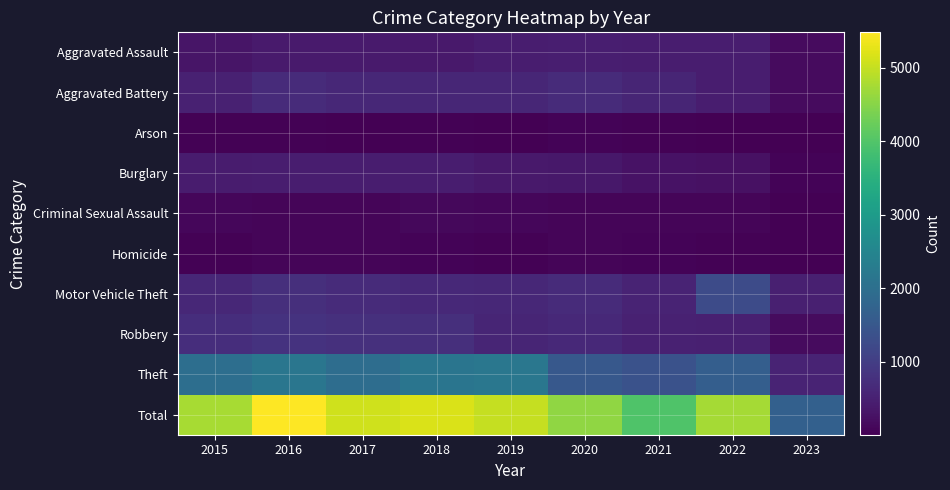

Reading right to left, transcribe all the data shown in this chart.

Aggravated Assault: 2023=174	2022=457	2021=452	2020=468	2019=452	2018=392	2017=396	2016=402	2015=323
Aggravated Battery: 2023=180	2022=446	2021=587	2020=691	2019=608	2018=600	2017=623	2016=691	2015=515
Arson: 2023=11	2022=30	2021=43	2020=55	2019=32	2018=37	2017=23	2016=40	2015=35
Burglary: 2023=69	2022=251	2021=280	2020=363	2019=383	2018=443	2017=453	2016=451	2015=422
Criminal Sexual Assault: 2023=27	2022=93	2021=82	2020=89	2019=102	2018=122	2017=90	2016=87	2015=105
Homicide: 2023=15	2022=48	2021=69	2020=81	2019=53	2018=56	2017=82	2016=87	2015=50
Motor Vehicle Theft: 2023=488	2022=1270	2021=560	2020=674	2019=611	2018=631	2017=680	2016=756	2015=614
Robbery: 2023=162	2022=497	2021=506	2020=639	2019=577	2018=741	2017=780	2016=819	2015=726
Theft: 2023=554	2022=1652	2021=1392	2020=1518	2019=2190	2018=2140	2017=1968	2016=2148	2015=1981
Total: 2023=1680	2022=4744	2021=3971	2020=4578	2019=5008	2018=5162	2017=5095	2016=5481	2015=4771